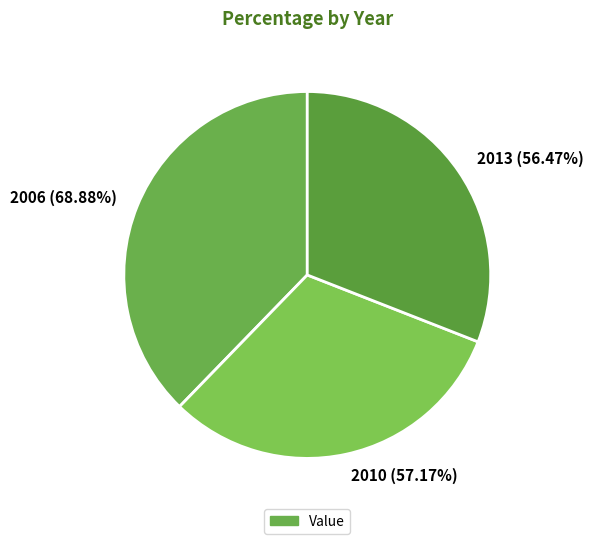

Which slice is the largest?

2006